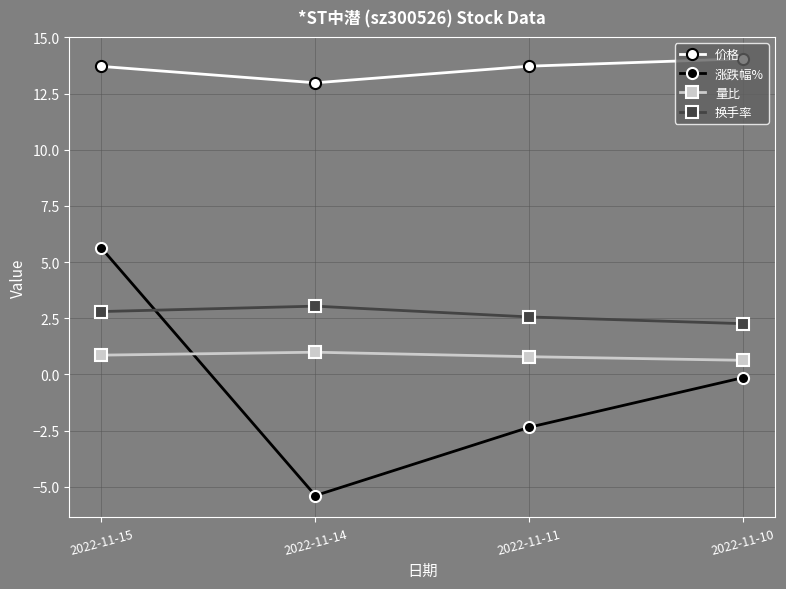

What is the difference between the maximum and minimum values in the 价格 series?

1.1